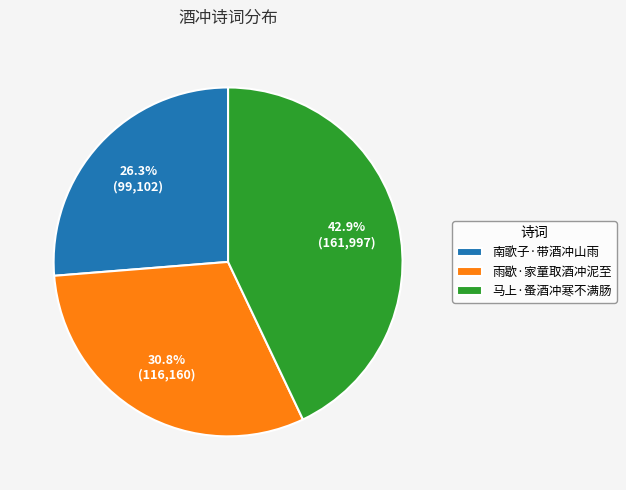

Count the number of slices in the pie.

3